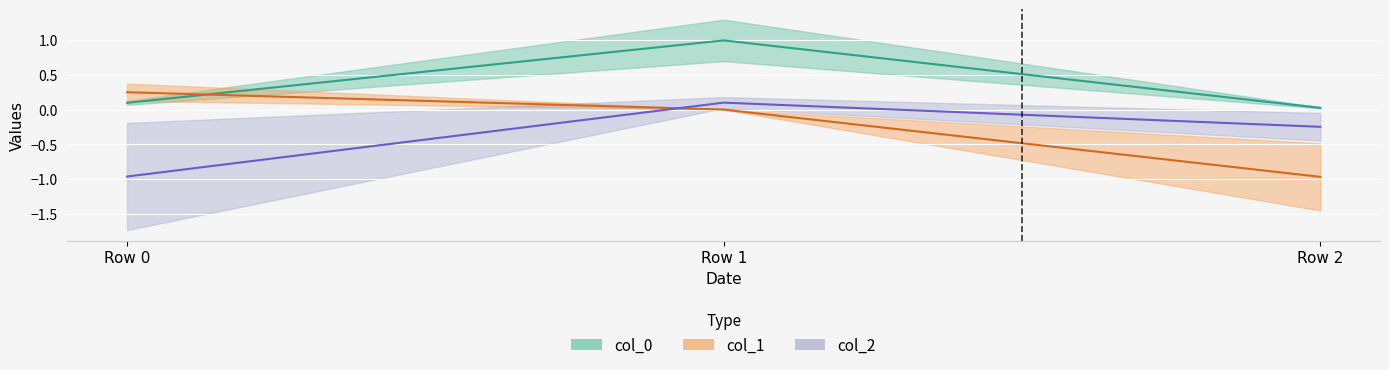

Rank the series at Row 1 from lowest to highest value.

col_1, col_2, col_0